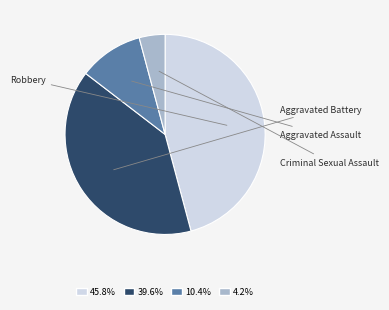

Approximately how many times larger is the value at 45.8% compared to 39.6%?

1.2